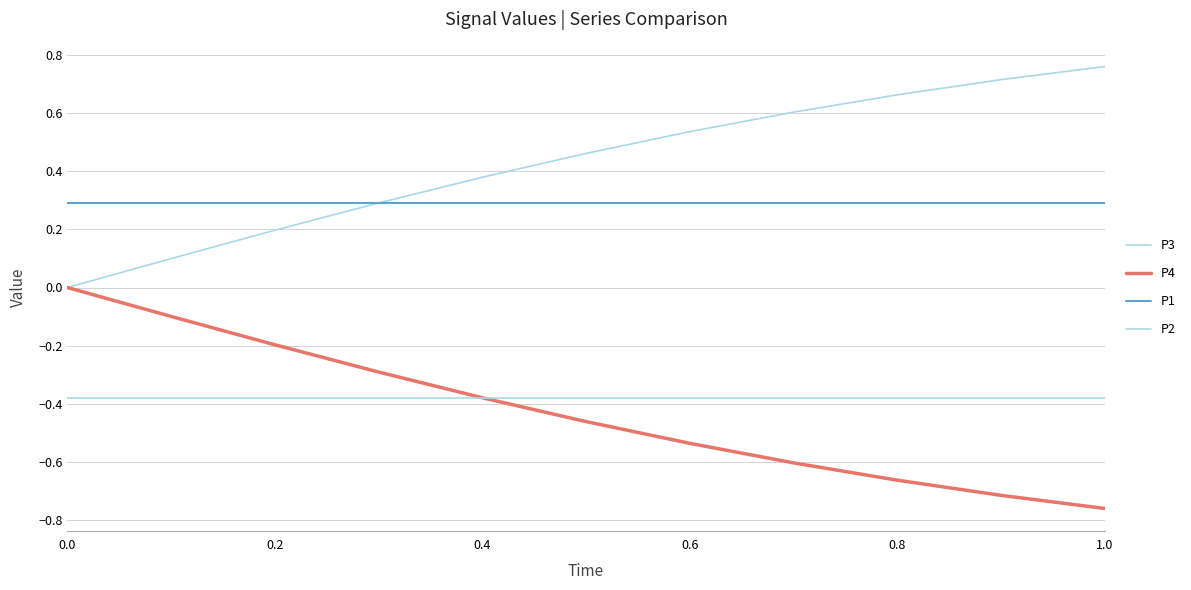

Rank the series by their maximum value, from highest to lowest.

P3, P1, P4, P2